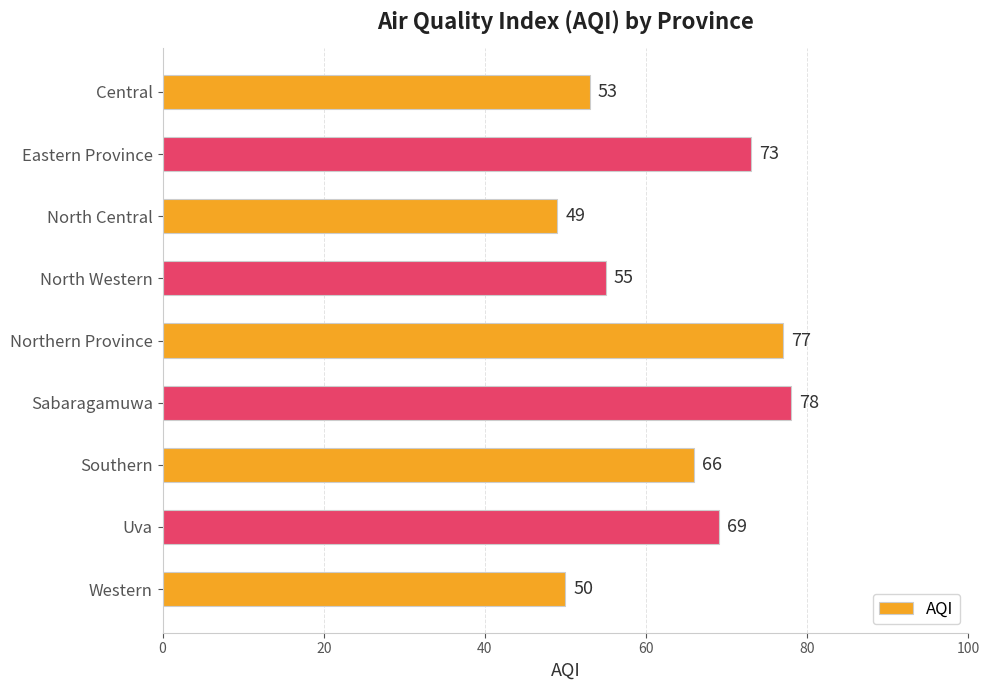

At which category does the chart reach its minimum across all series?

North Central